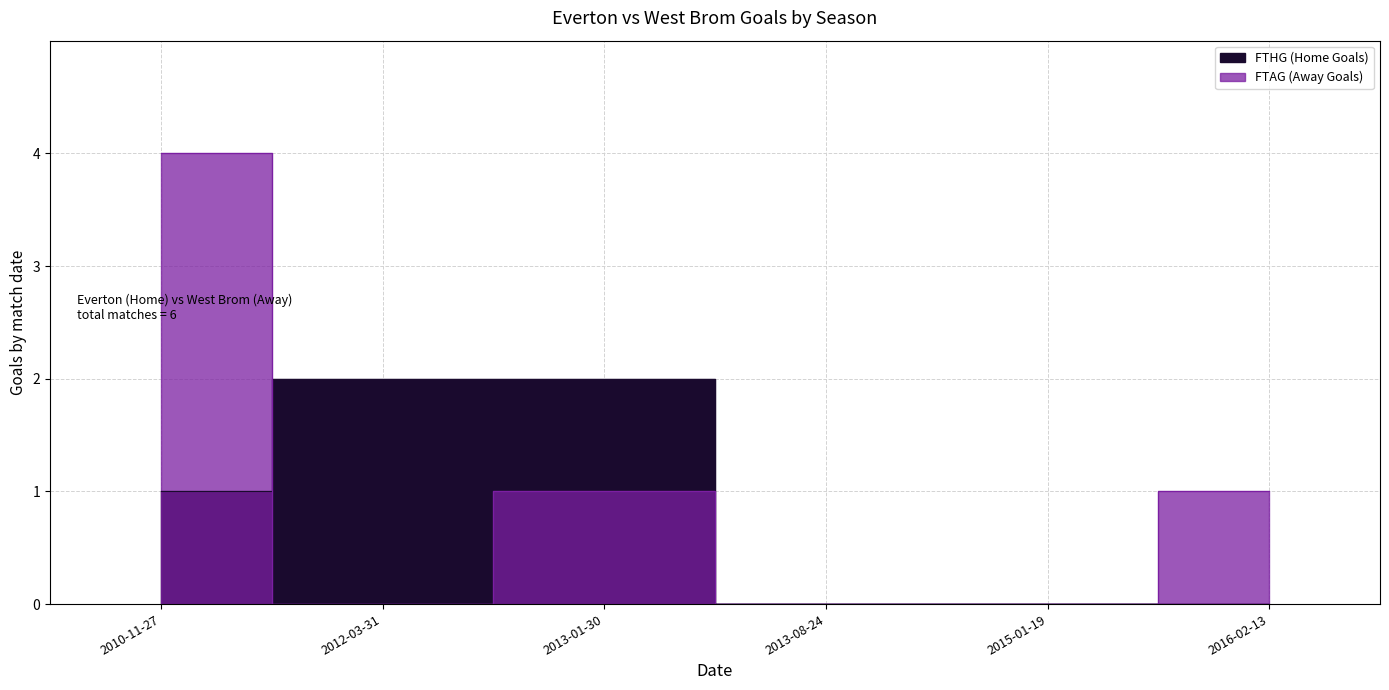

Between which two adjacent categories do FTHG and FTAG first intersect?

2010-11-27 and 2012-03-31